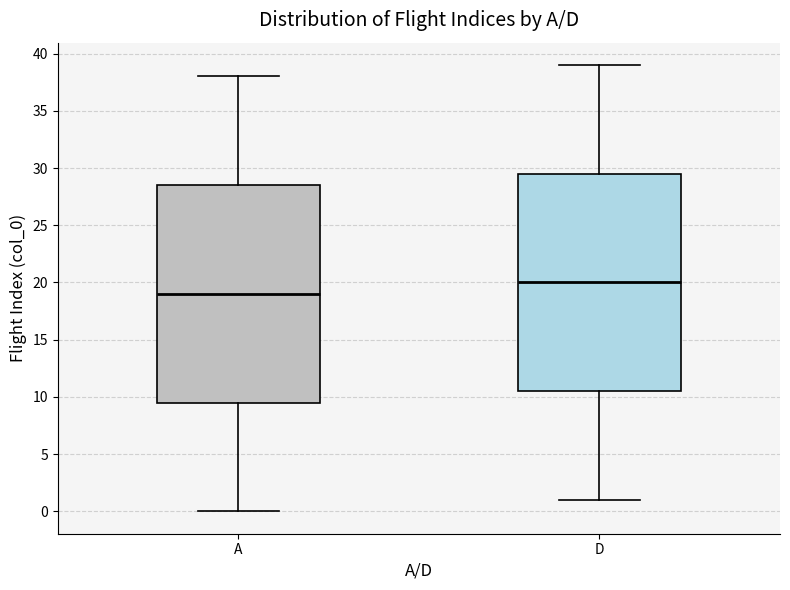

Where does the median line of the box for A sit on the y-axis? The values are not printed on the chart, so give them approximately, as read against the axis.

19.0